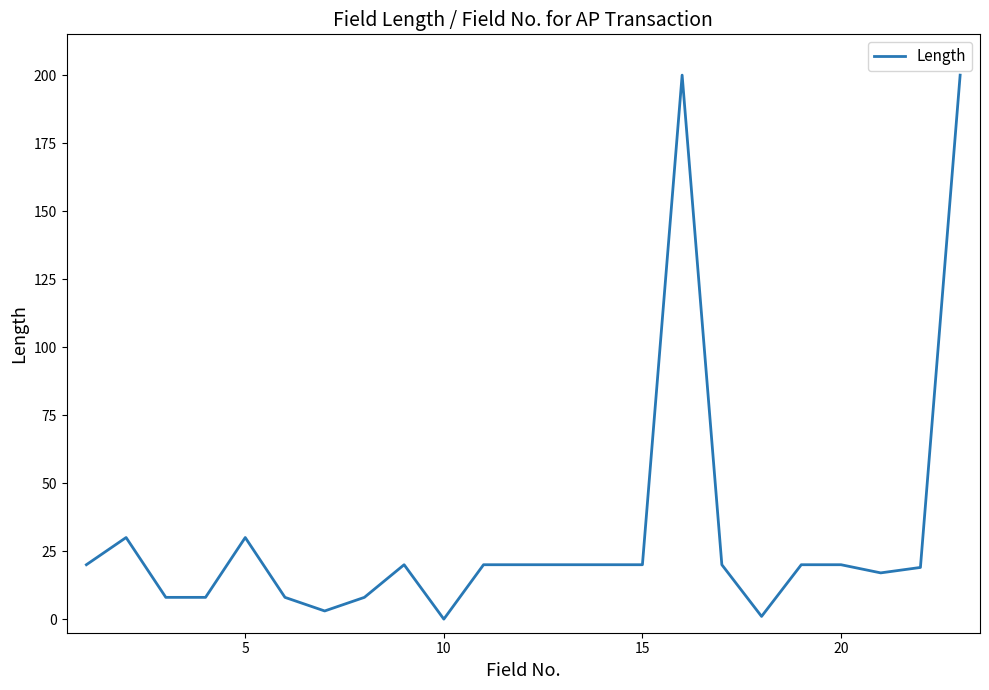

What is the greatest value displayed?

200